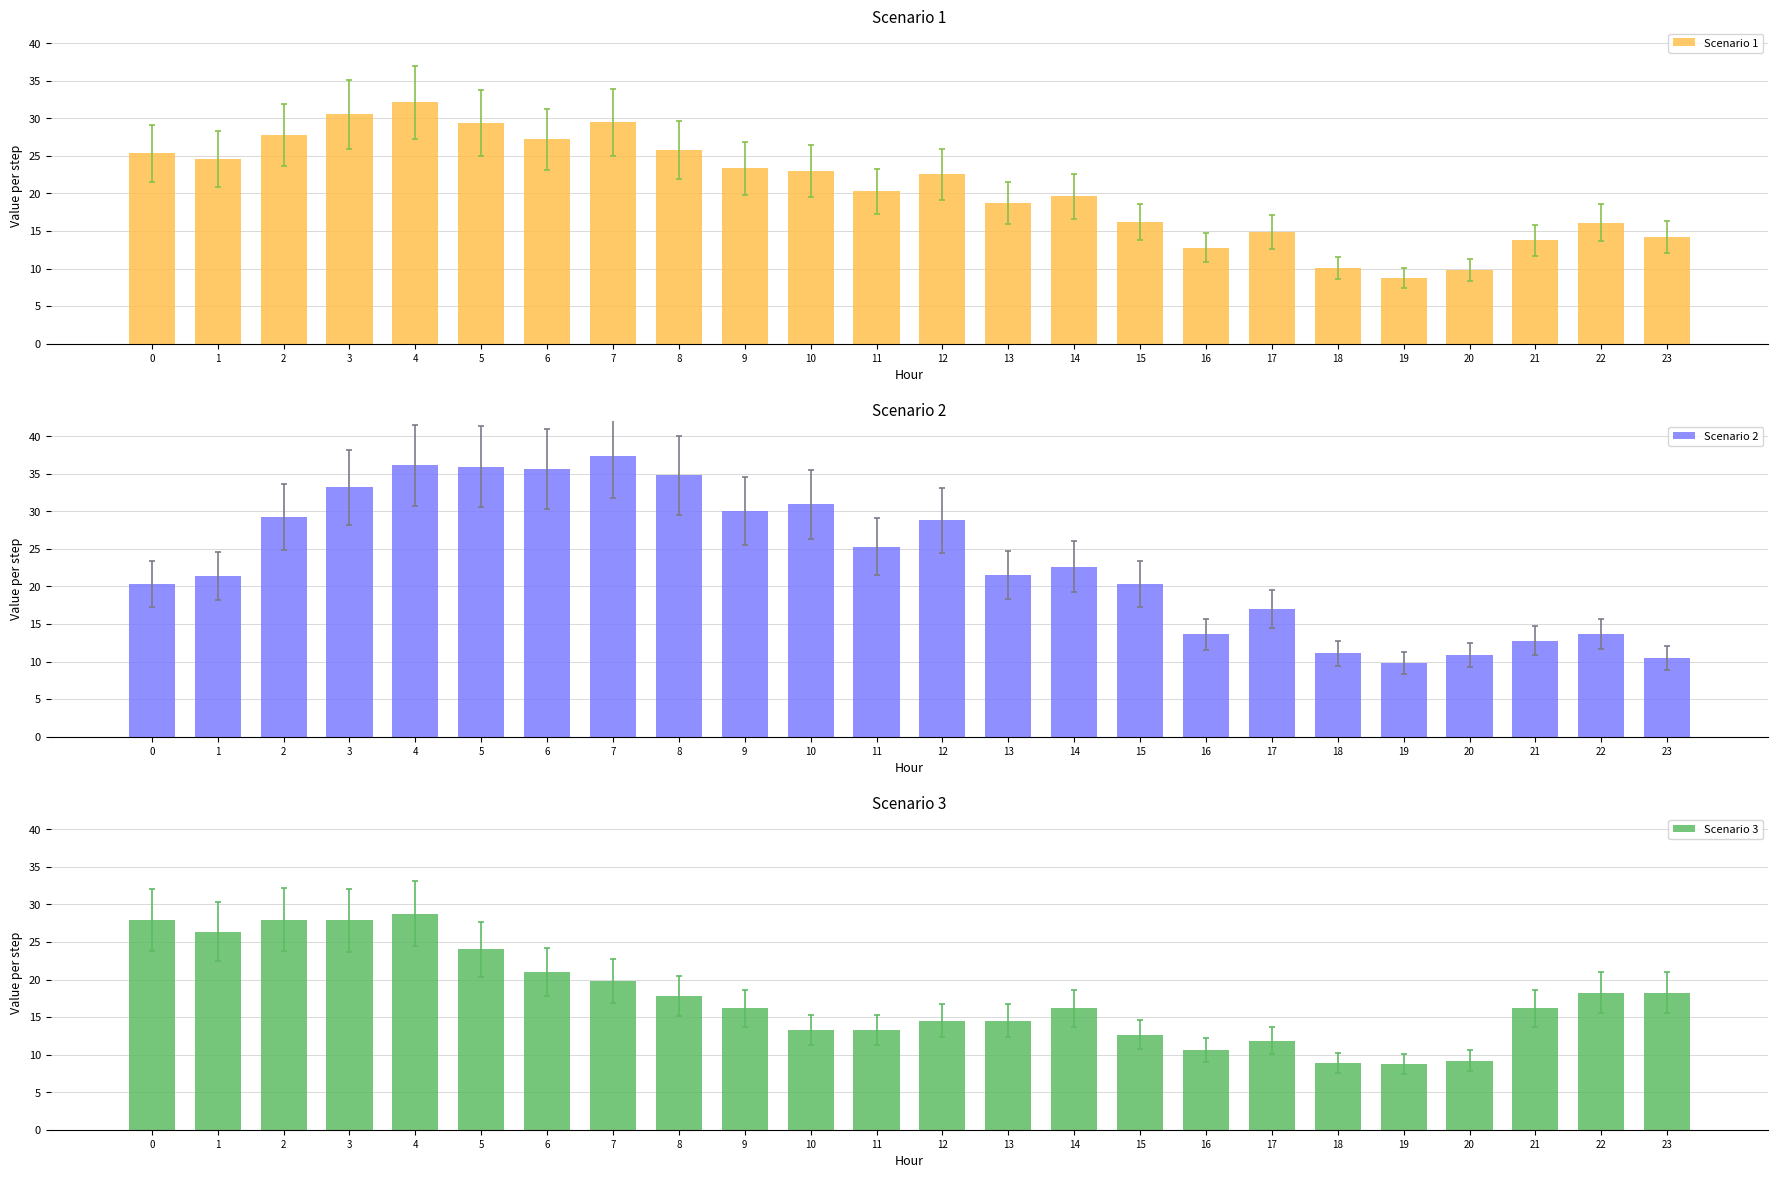

Reading right to left, transcribe all the data shown in this chart.

Scenario 1: 23=14.2	22=16.1	21=13.7	20=9.8	19=8.8	18=10.1	17=14.9	16=12.8	15=16.2	14=19.6	13=18.7	12=22.5	11=20.3	10=23.0	9=23.4	8=25.8	7=29.5	6=27.2	5=29.4	4=32.1	3=30.5	2=27.8	1=24.6	0=25.3
Scenario 2: 23=10.5	22=13.7	21=12.8	20=10.9	19=9.8	18=11.1	17=17.0	16=13.6	15=20.3	14=22.6	13=21.5	12=28.8	11=25.3	10=30.9	9=30.1	8=34.8	7=37.4	6=35.7	5=35.9	4=36.1	3=33.2	2=29.3	1=21.4	0=20.3
Scenario 3: 23=18.3	22=18.3	21=16.1	20=9.2	19=8.7	18=8.9	17=11.9	16=10.7	15=12.7	14=16.1	13=14.5	12=14.5	11=13.3	10=13.3	9=16.2	8=17.8	7=19.8	6=21.0	5=24.0	4=28.8	3=27.9	2=27.9	1=26.4	0=27.9